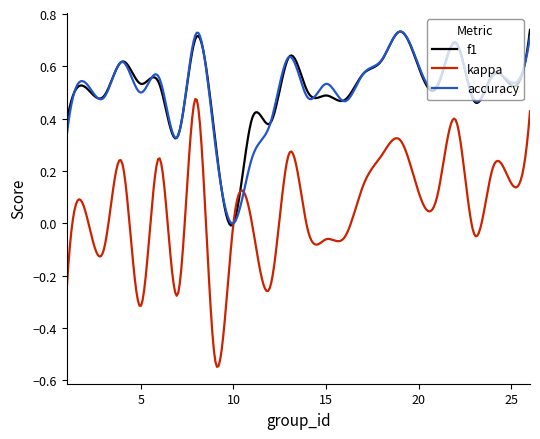

Which series has the largest range (max minus min)?

kappa